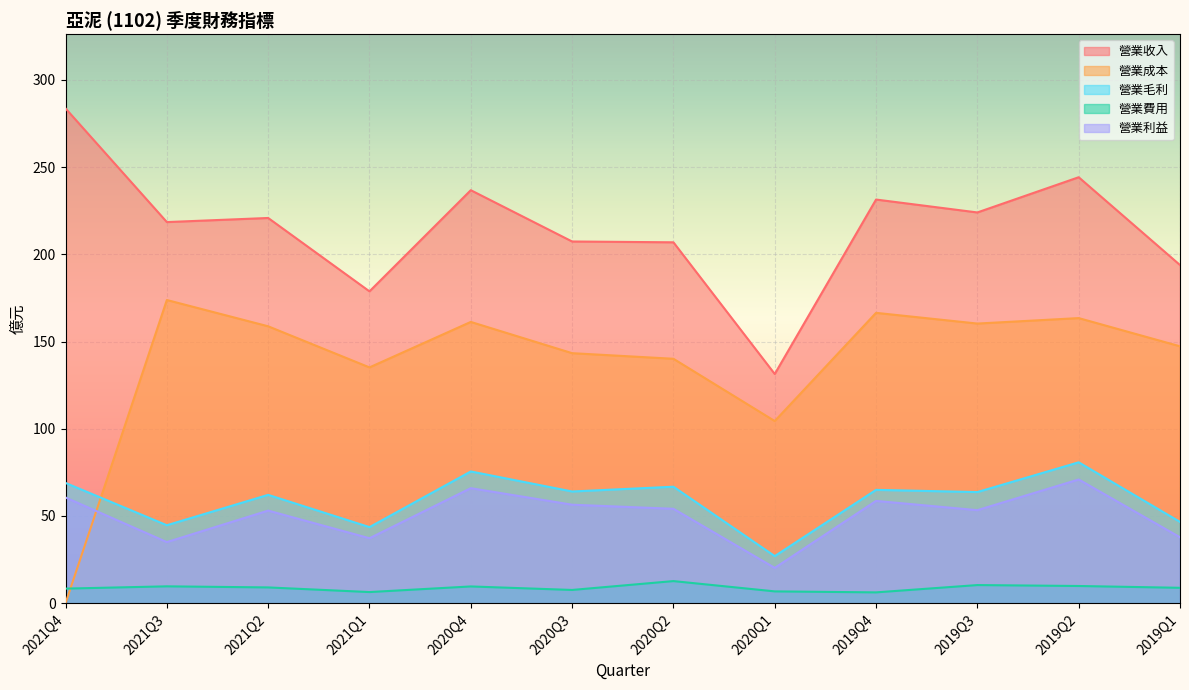

Which category has the lowest value in the 營業收入 series?

2020Q1